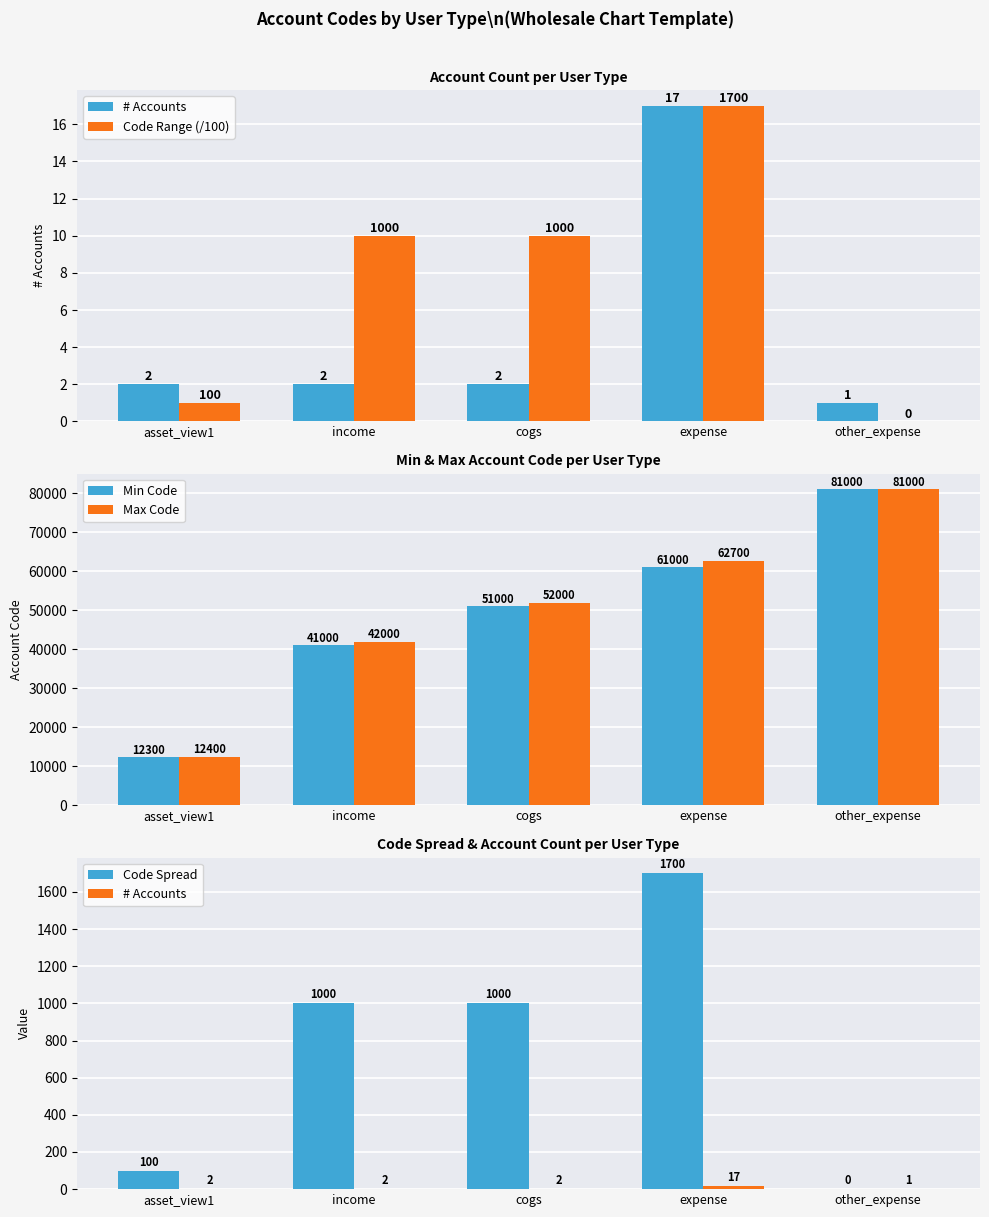

At how many categories does at least one series exceed 34591?

4